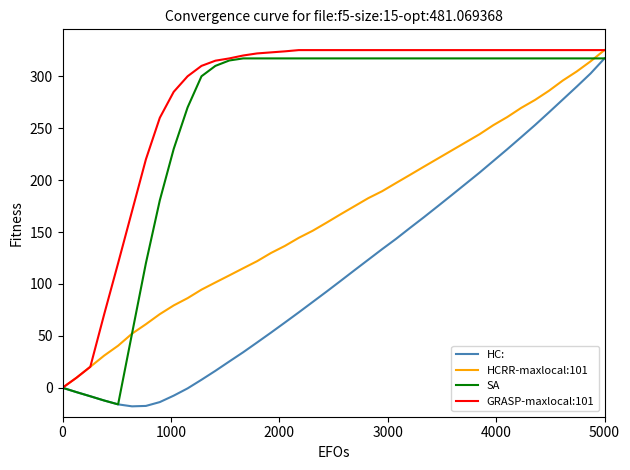

What is the highest value of the GRASP-maxlocal:101 series?

325.2